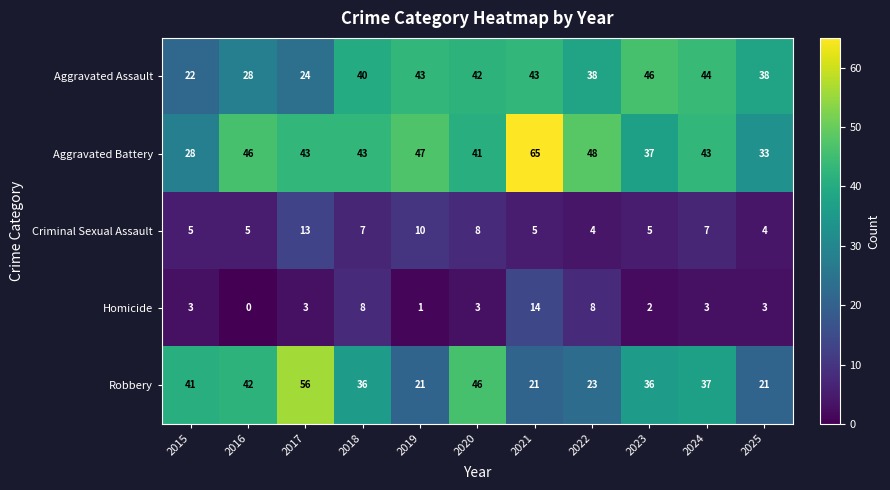

What is the difference between the highest and lowest values at 2016?

46